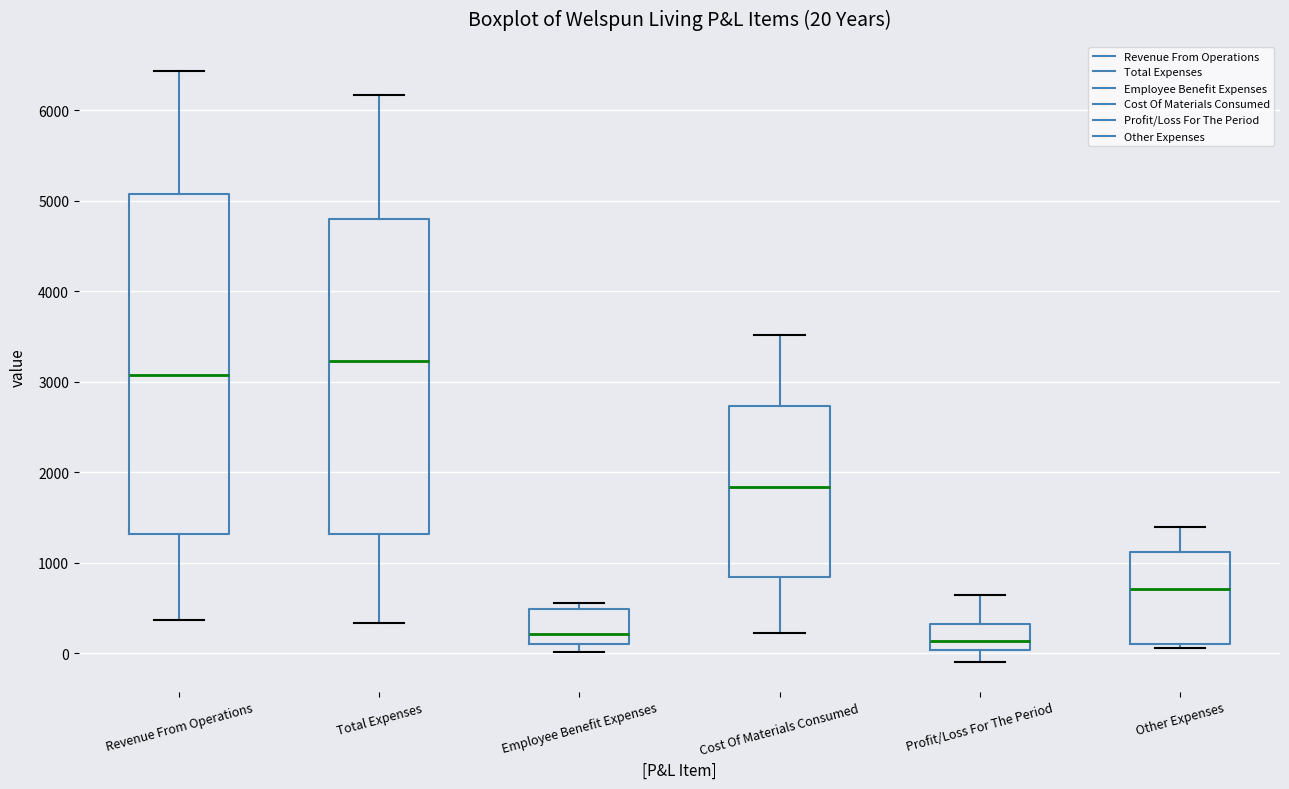

Which box is the tallest, from its lower edge to its upper edge?

Revenue From Operations